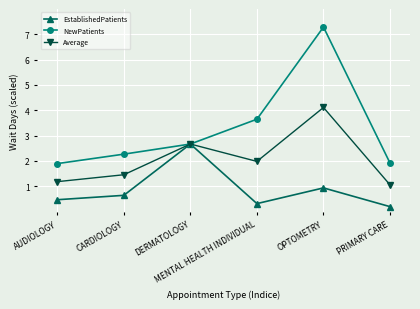

Does the chart have visible grid lines?

Yes